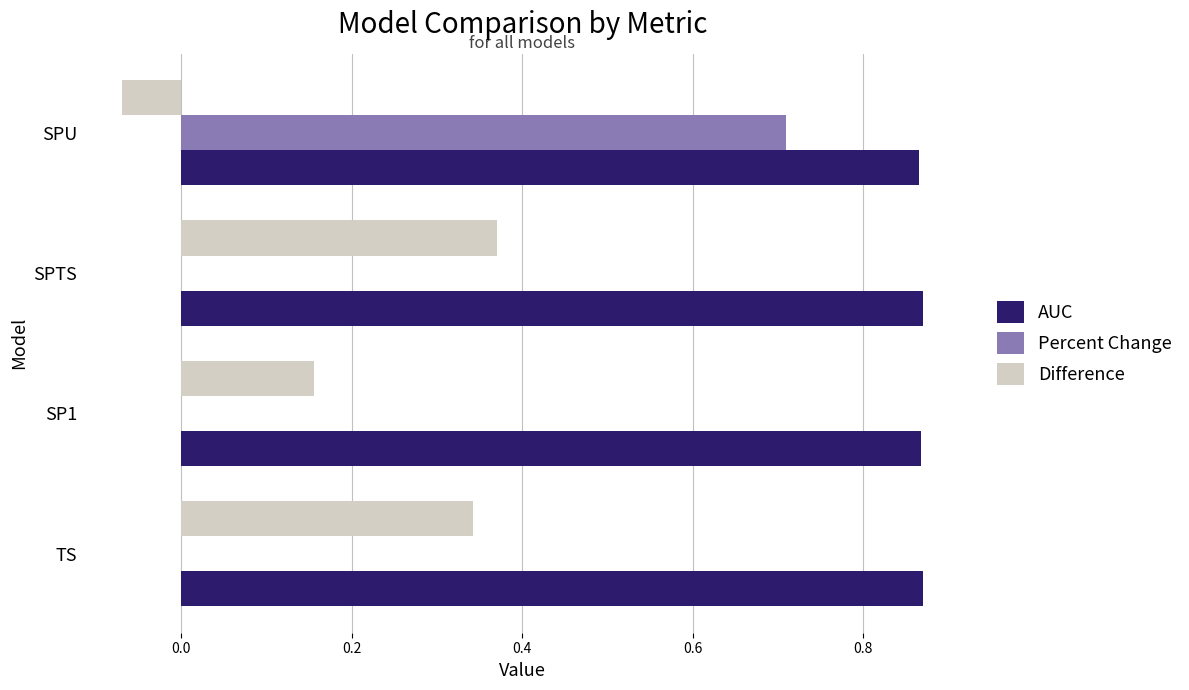

What is the sum of the Percent Change values at SPU and SP1?

0.7